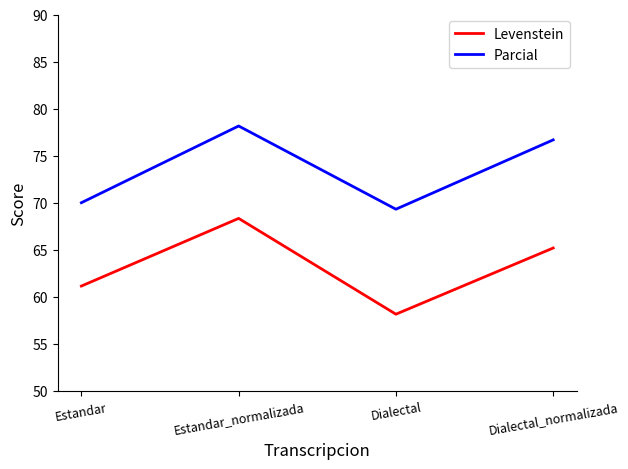

True or false: Levenstein and Parcial cross at least once.

False